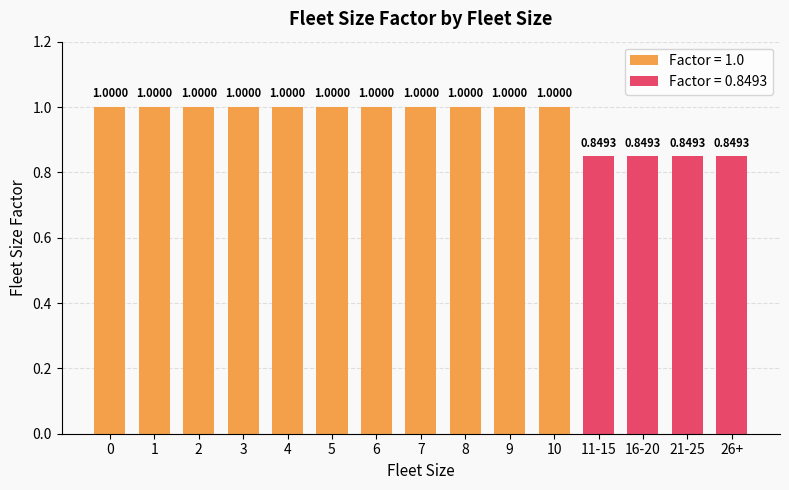

What is the sum of all values?

14.4